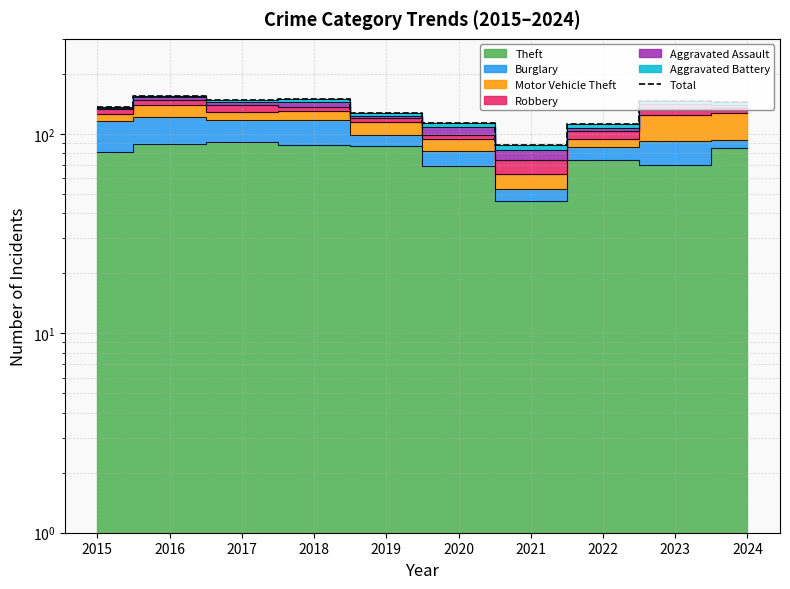

List the labels in order of value, largest first.

2016, 2018, 2017, 2023, 2024, 2015, 2019, 2020, 2022, 2021